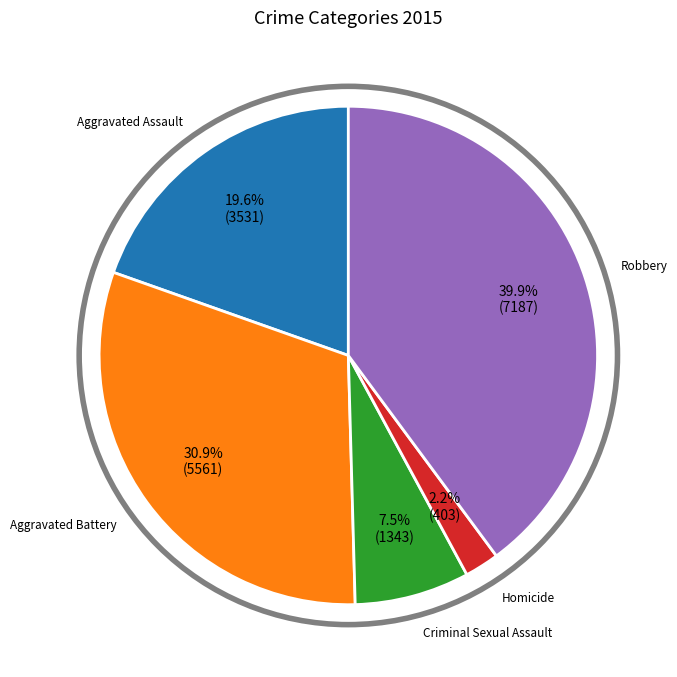

What portion of the pie excludes Aggravated Battery?

69.1%